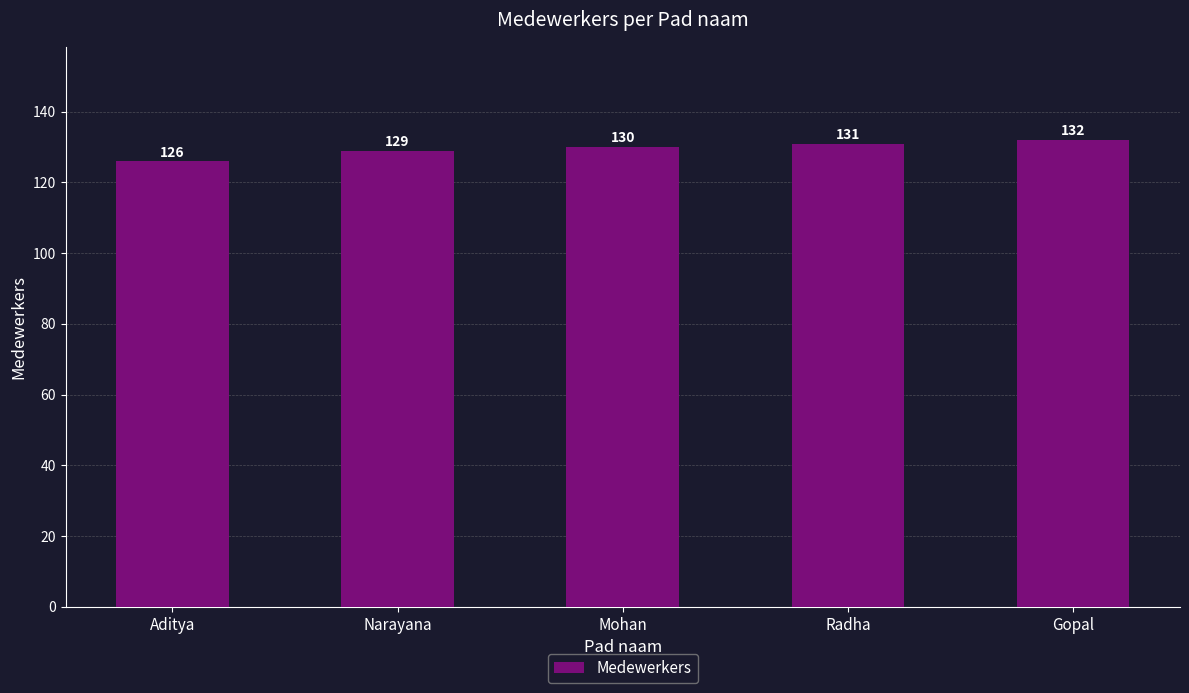

What position from the right is Radha?

2